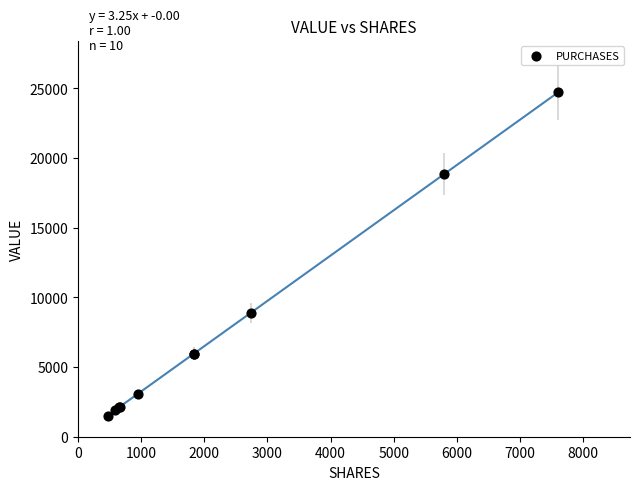

What Y value in the scatter plot is closest to 13115?

8888.8